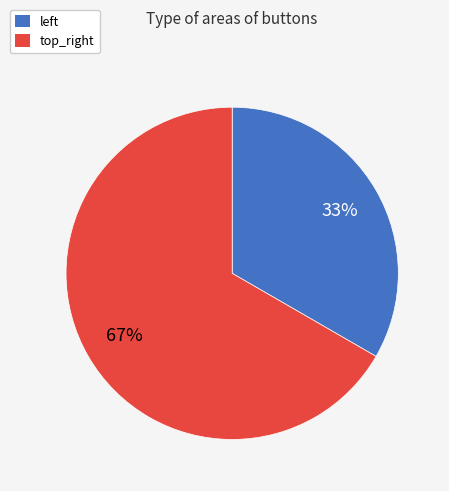

Which category has the biggest portion of the pie?

top_right